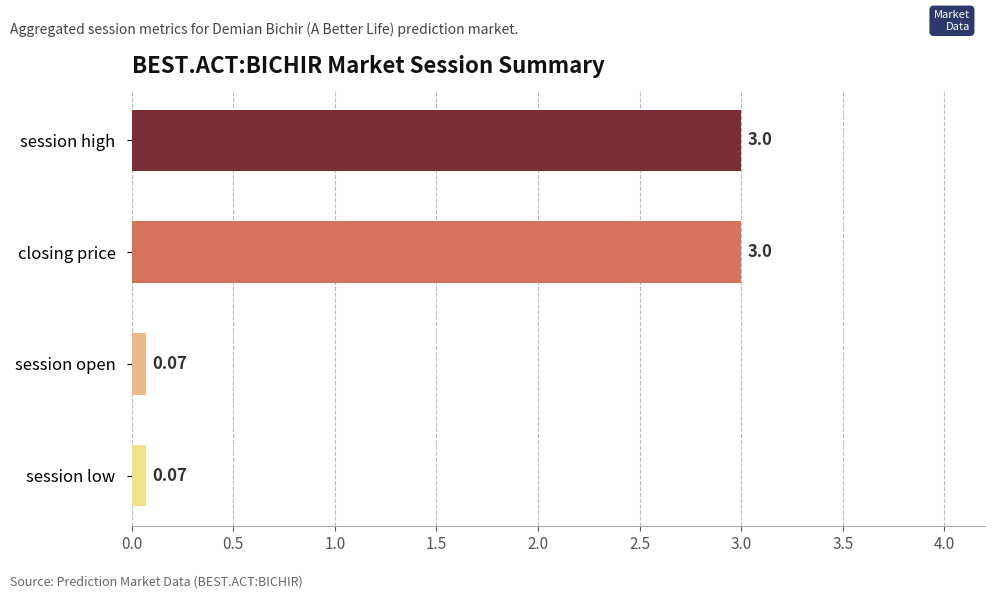

At 35, list the series in order from largest to smallest.

session high, closing price, session open, session low